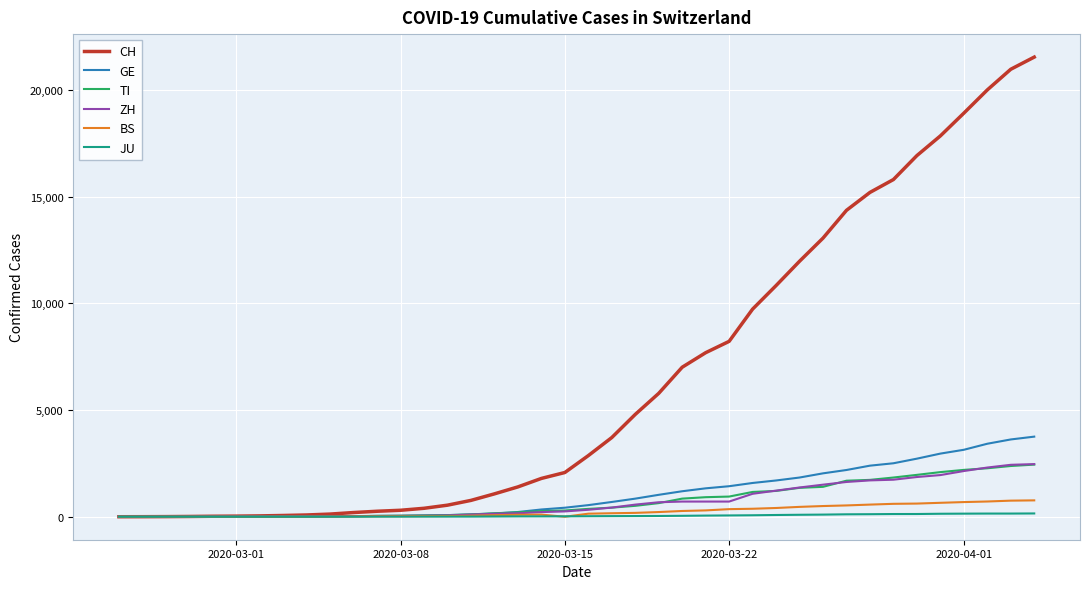

What is the maximum value for BS?

767